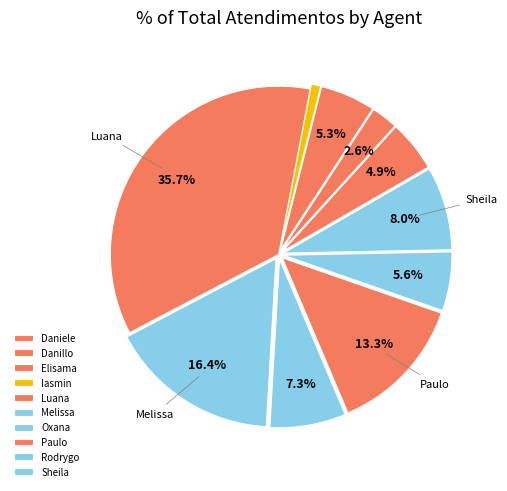

Which category has the biggest portion of the pie?

Luana